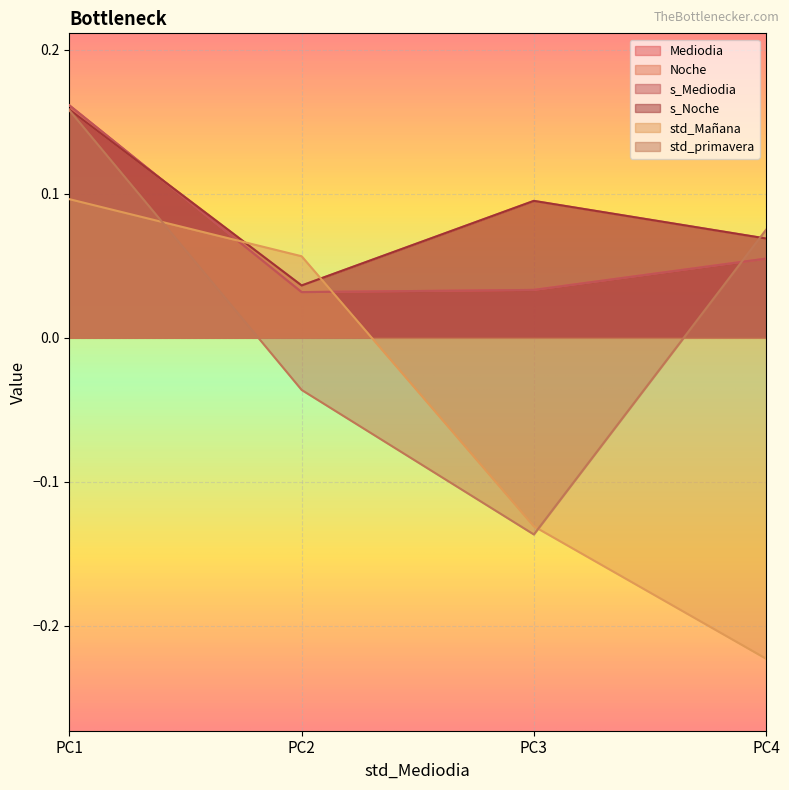

List the labels in order of s_Mediodia value, smallest first.

PC2, PC3, PC4, PC1